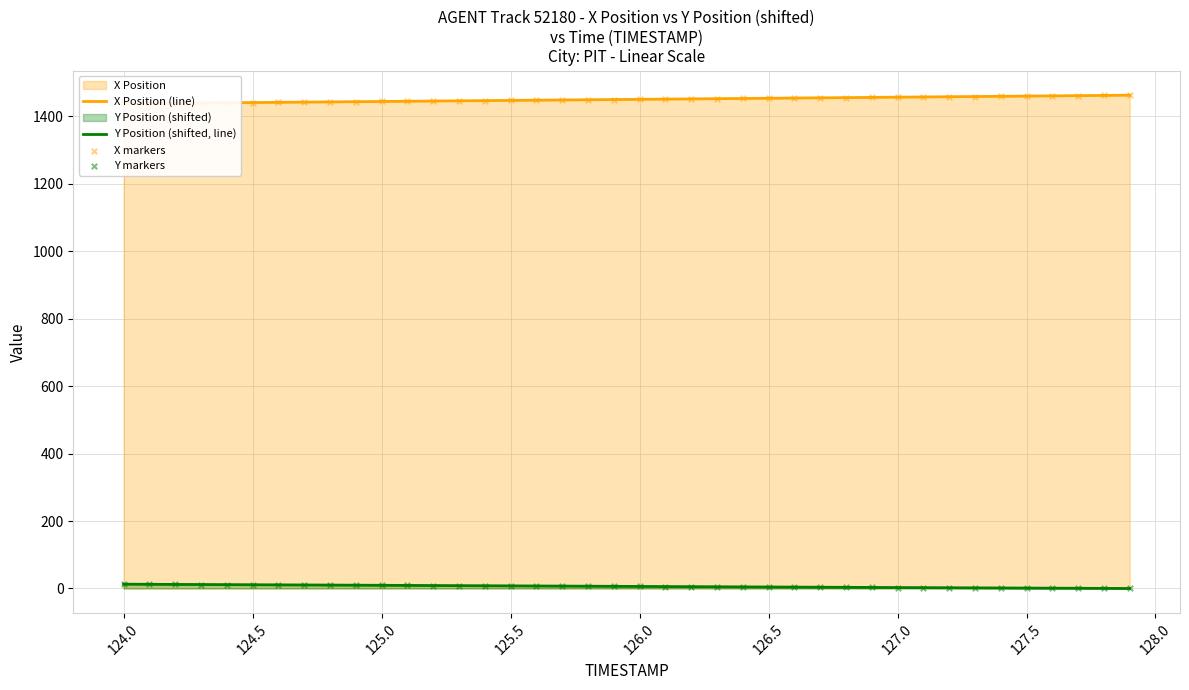

Is the value of Y markers at 126.0 greater than the value of X Position (line) at 124.5?

No